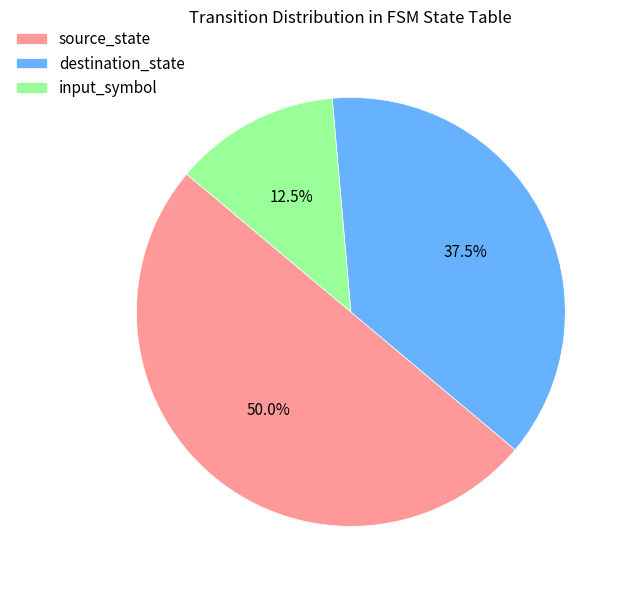

Approximately how many times larger is the value at source_state compared to input_symbol?

4.0